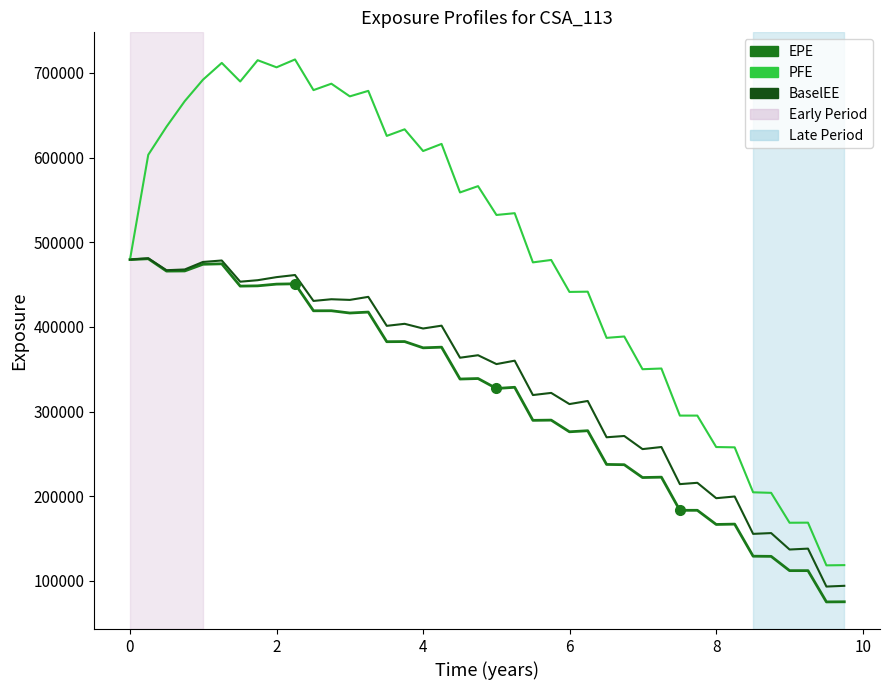

What is the highest value of the BaselEE series?

481049.0